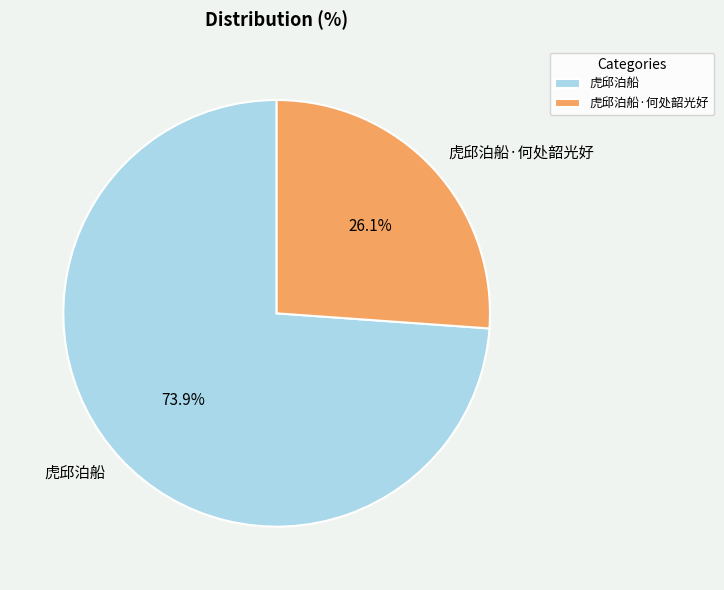

Do 虎邱泊船 and 虎邱泊船·何处韶光好 together represent more than half of the pie?

Yes